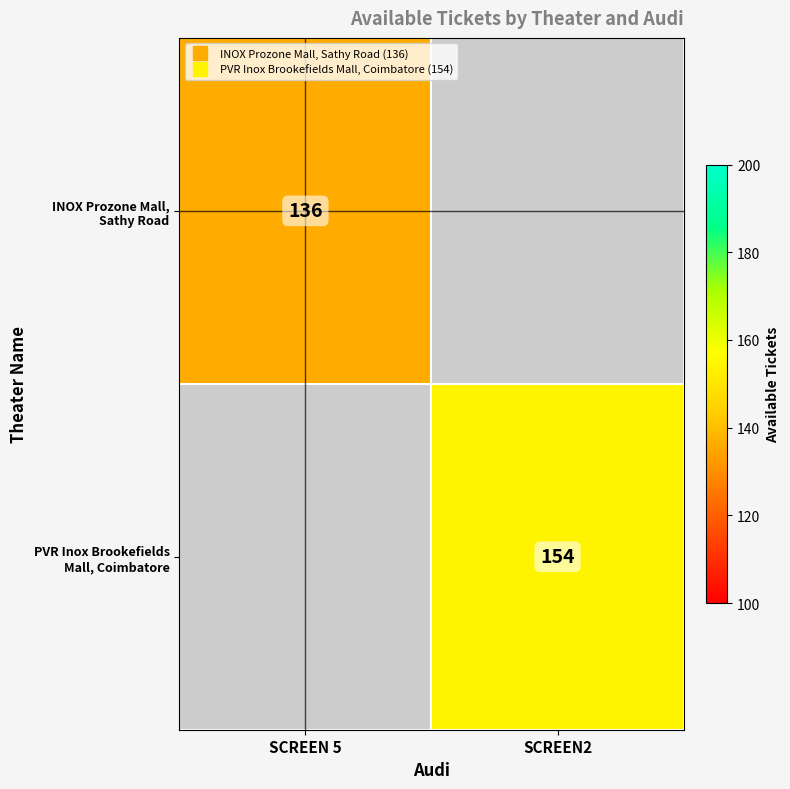

List the series in order of their overall mean, highest first.

PVR Inox Brookefields Mall, Coimbatore, INOX Prozone Mall, Sathy Road